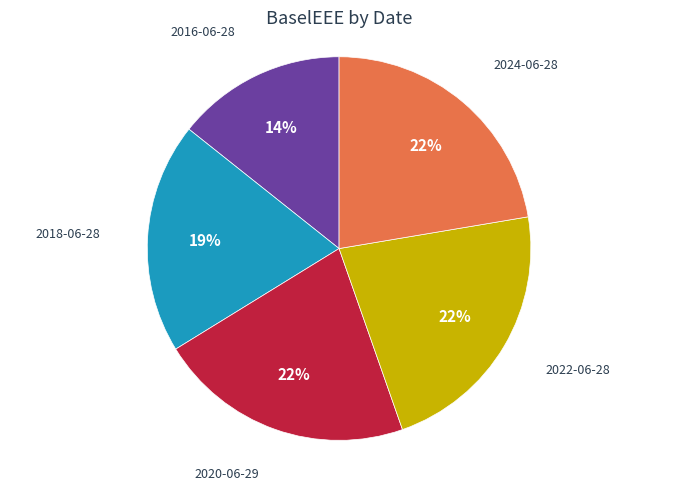

Is the sum of 2020-06-29 and 2018-06-28 greater than half?

No